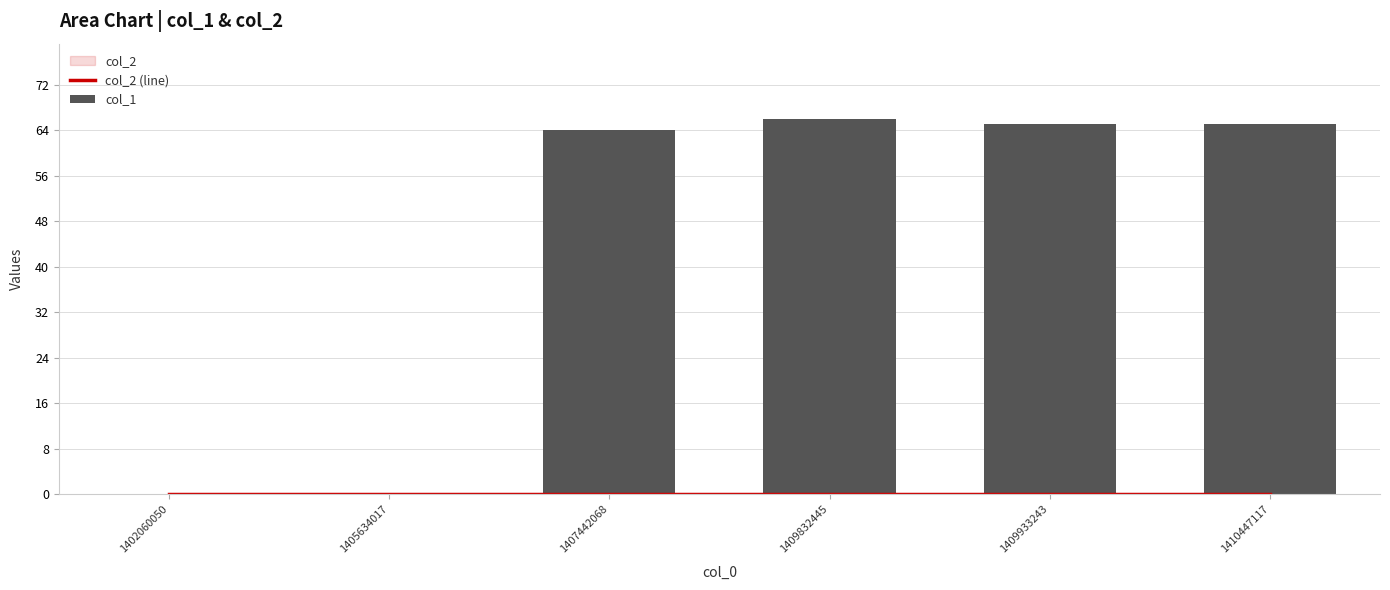

What are all the series names shown in the legend?

col_2 (line), col_1